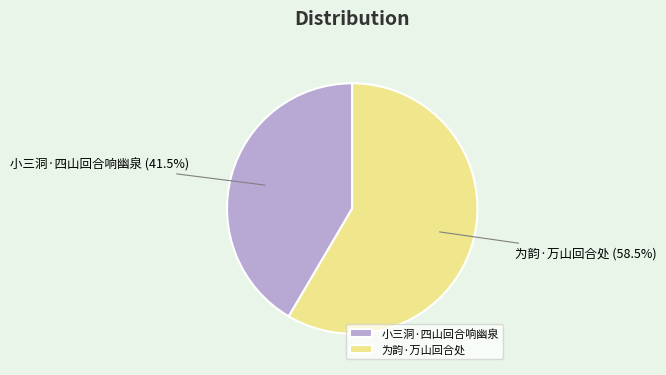

Which has a higher value, 小三洞·四山回合响幽泉 or 为韵·万山回合处?

为韵·万山回合处